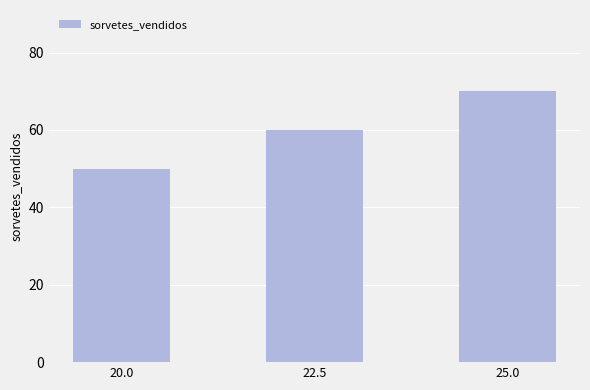

Is it true that the value at 20.0 is 50?

True